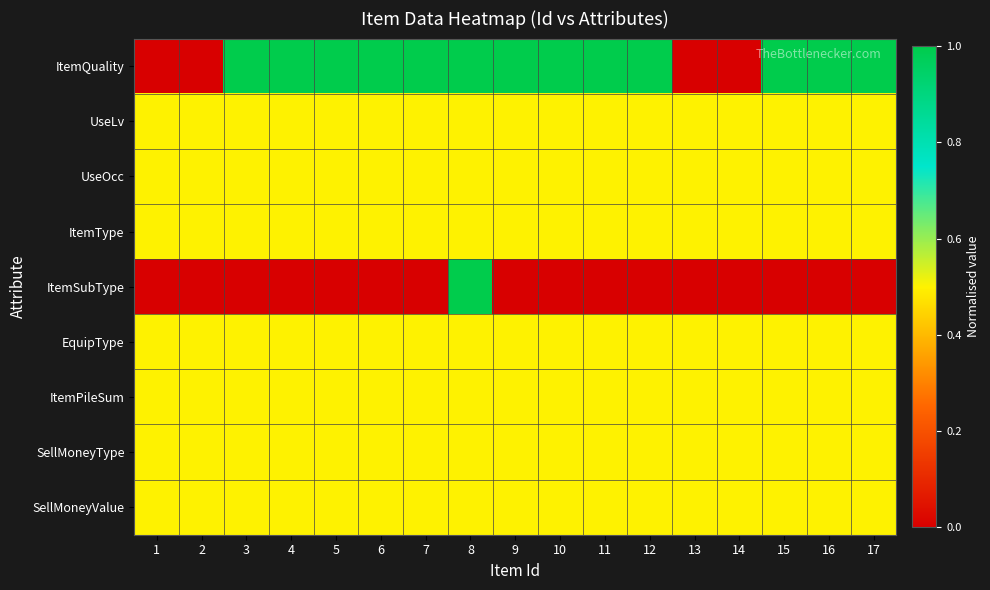

Rank the series at 6 from lowest to highest value.

ItemSubType, UseLv, UseOcc, ItemType, EquipType, ItemPileSum, SellMoneyType, SellMoneyValue, ItemQuality